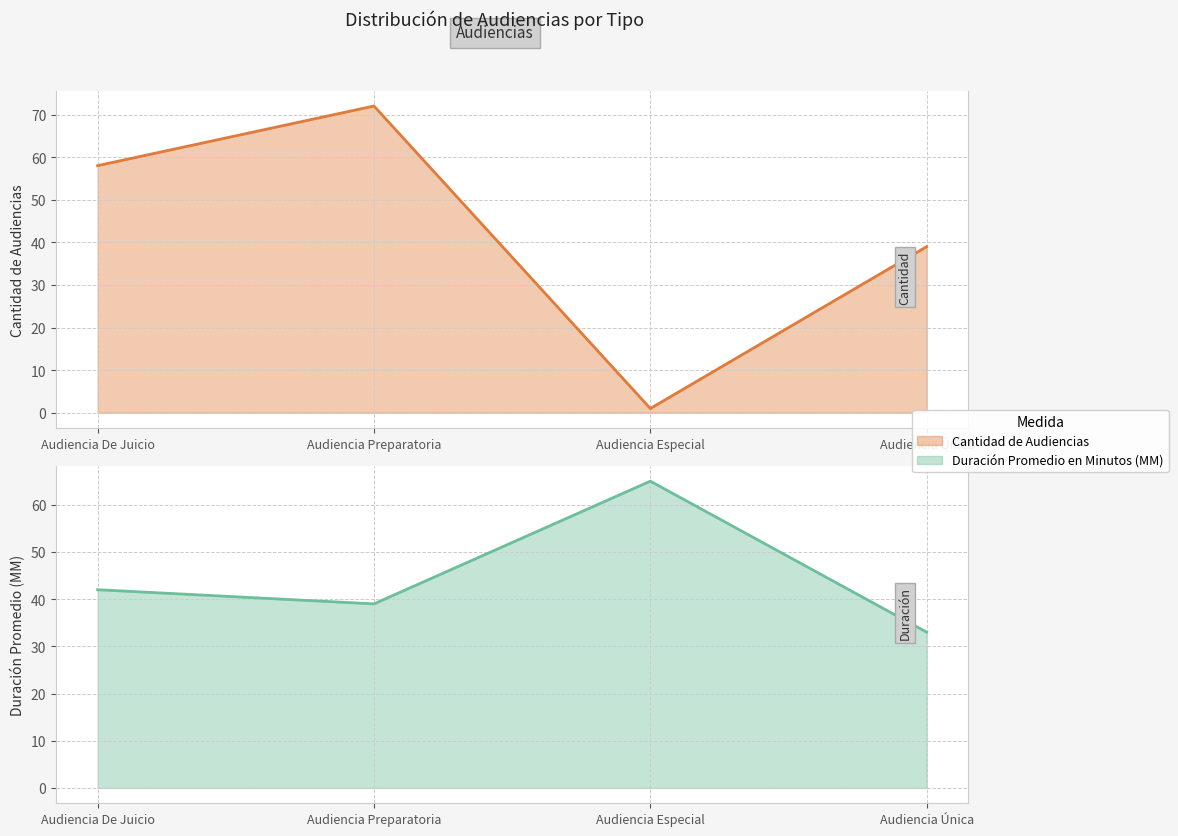

How many times do Duración Promedio en Minutos (MM) and Cantidad de Audiencias cross each other?

2